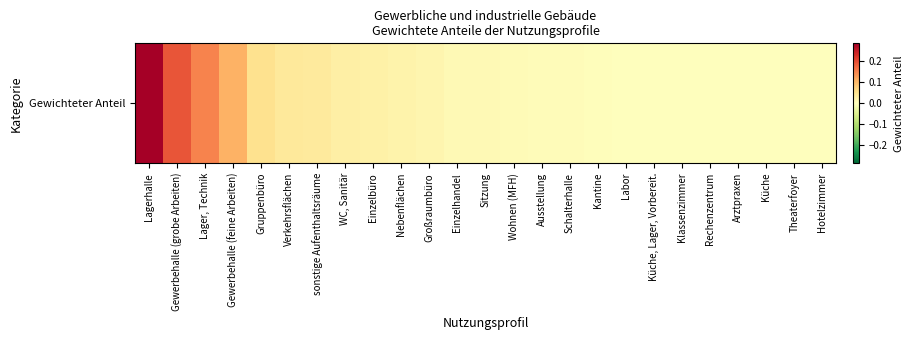

What is the difference between the maximum and minimum values?

0.3